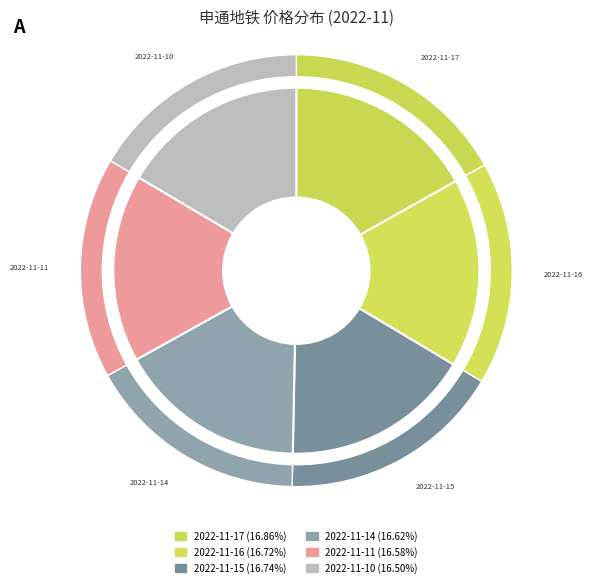

To the nearest percent, what is the average slice percentage?

17%